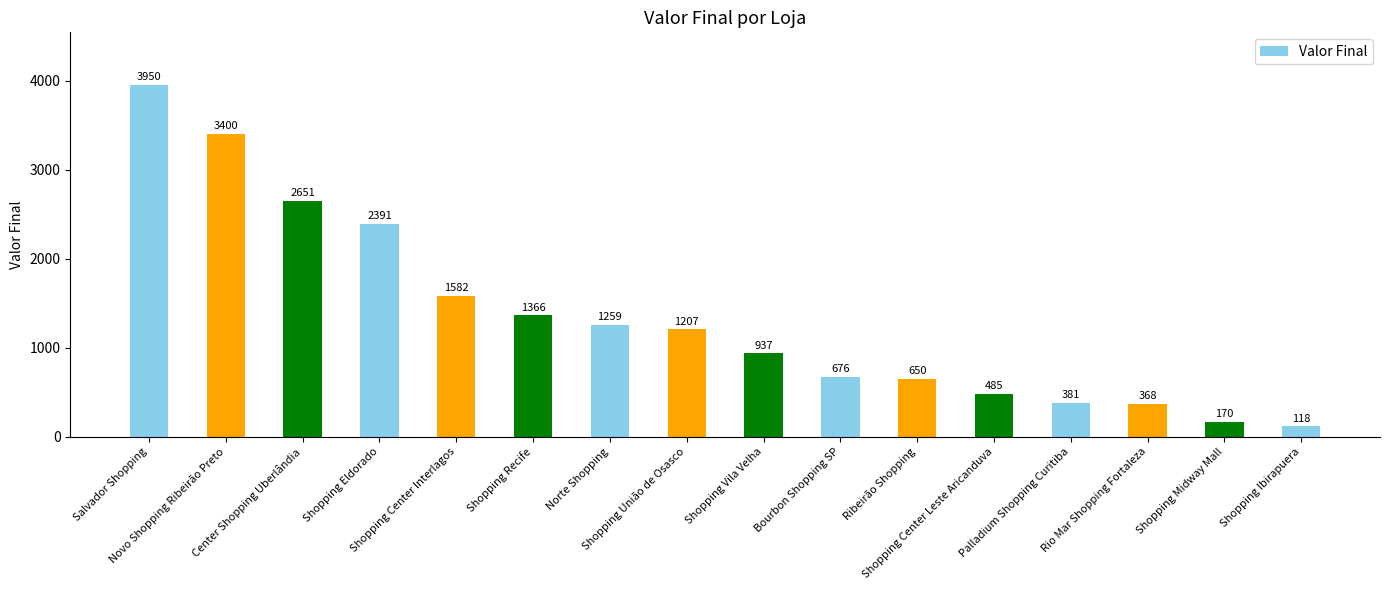

Which has a higher value, Salvador Shopping or Norte Shopping?

Salvador Shopping